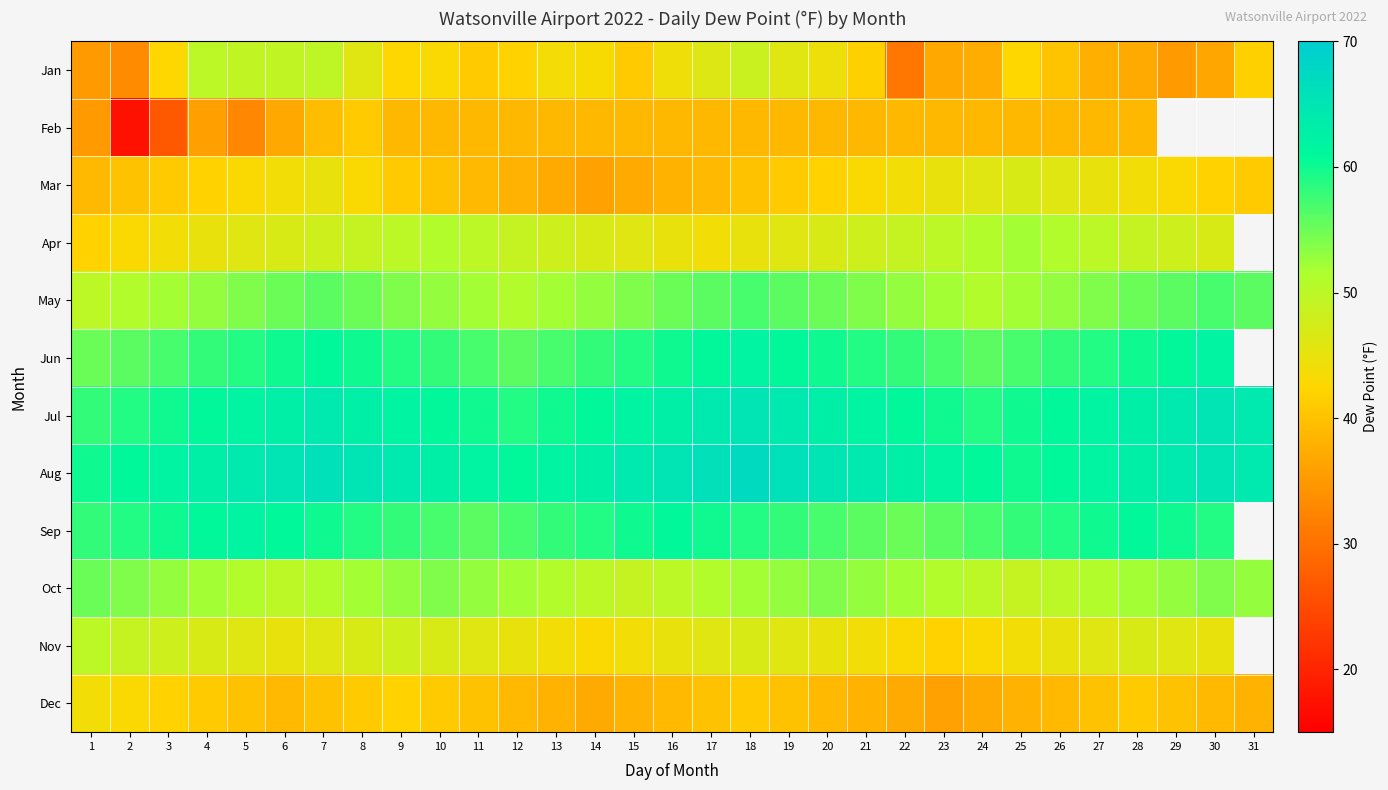

Which series changed the most between 4 and 21?

Jan